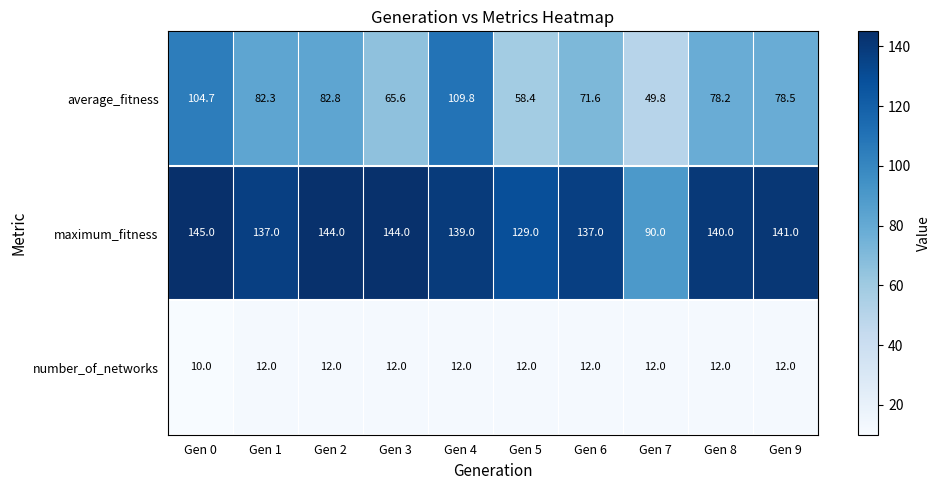

Which series has the largest range (max minus min)?

average_fitness